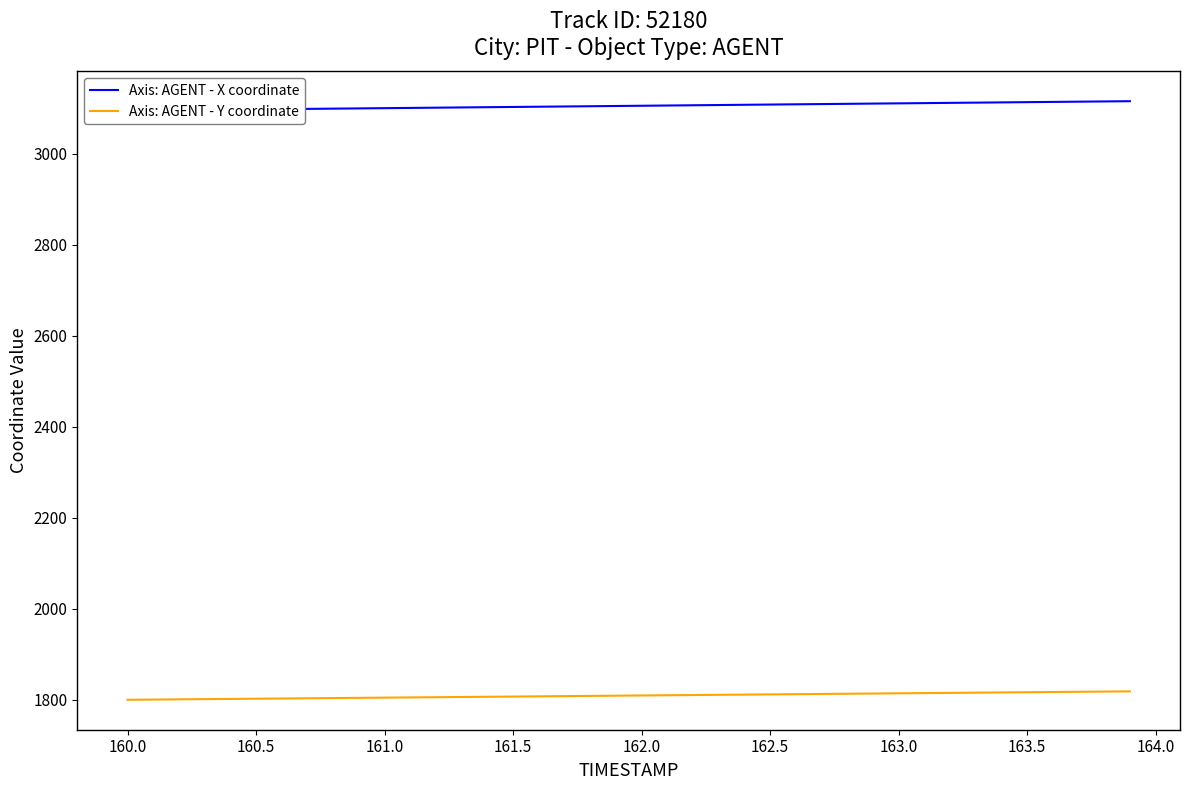

Is it true that Axis: AGENT - Y coordinate equals 1802.0 at 160.5?

True